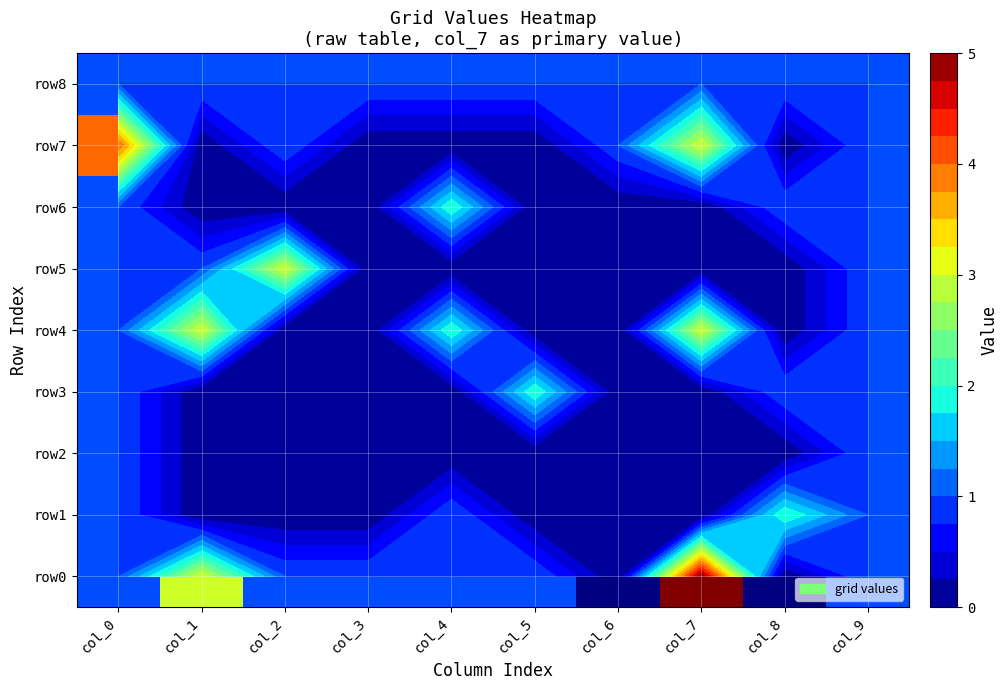

What is the total value across all series at col_2?

6